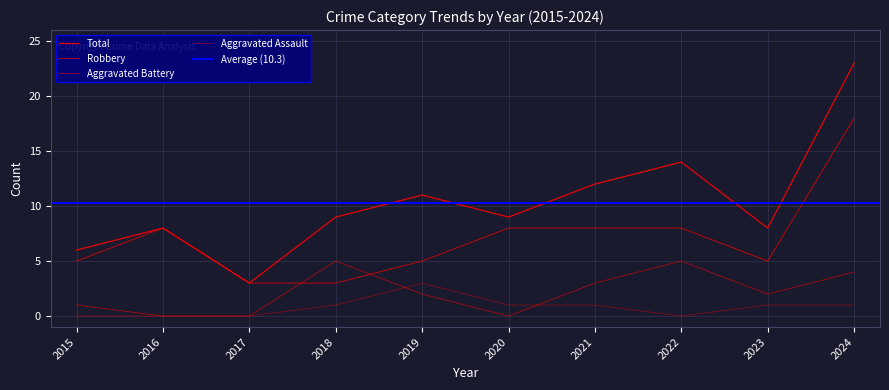

At which category does the chart reach its minimum across all series?

2015